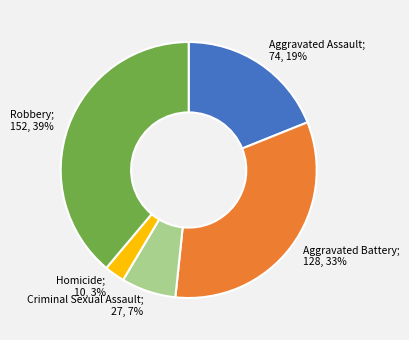

To the nearest percent, what is the difference between the largest and smallest slice percentages?

36%